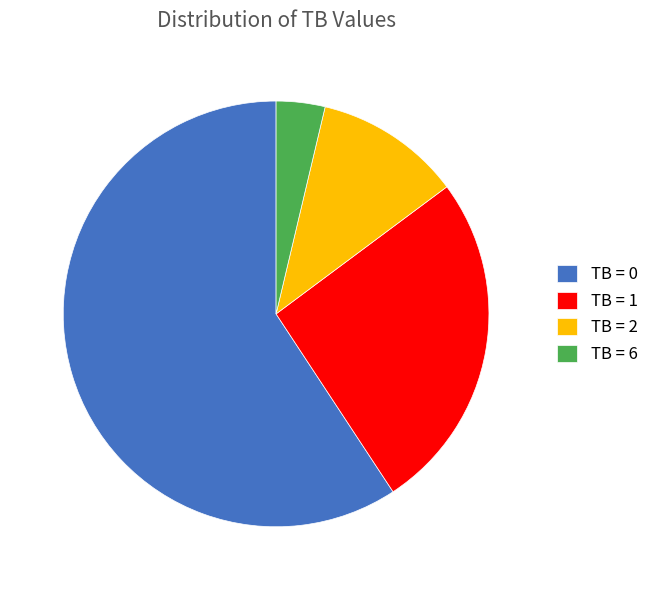

Rank the categories by value from lowest to highest.

TB = 6, TB = 2, TB = 1, TB = 0